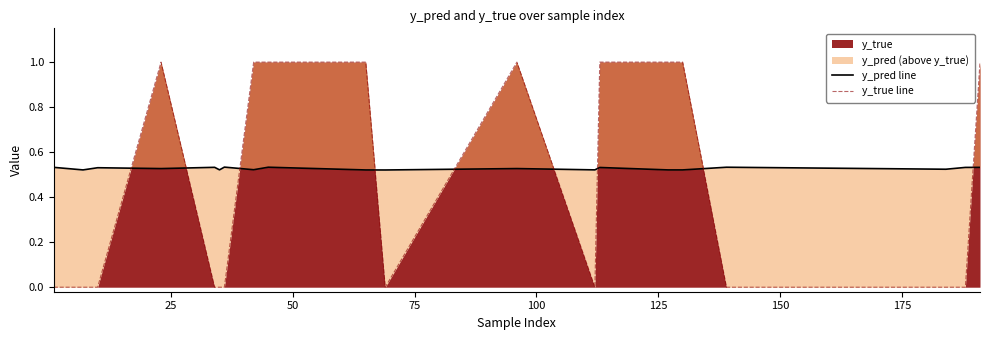

How many lines are shown in the chart?

2